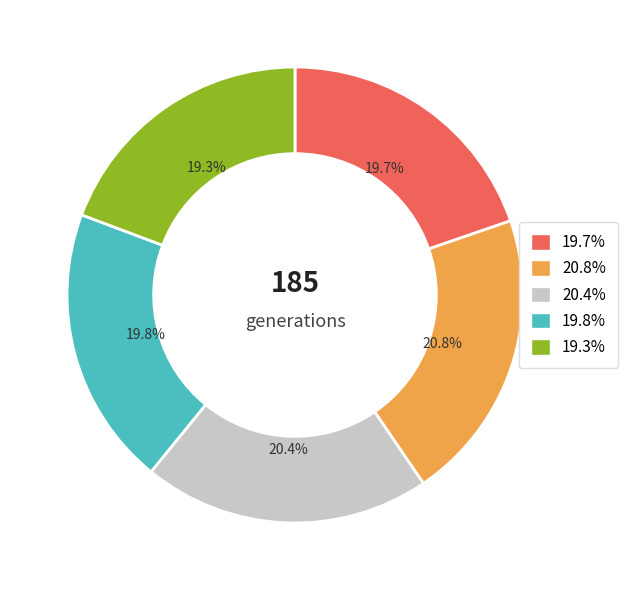

Is there any slice that represents more than half of the pie?

No